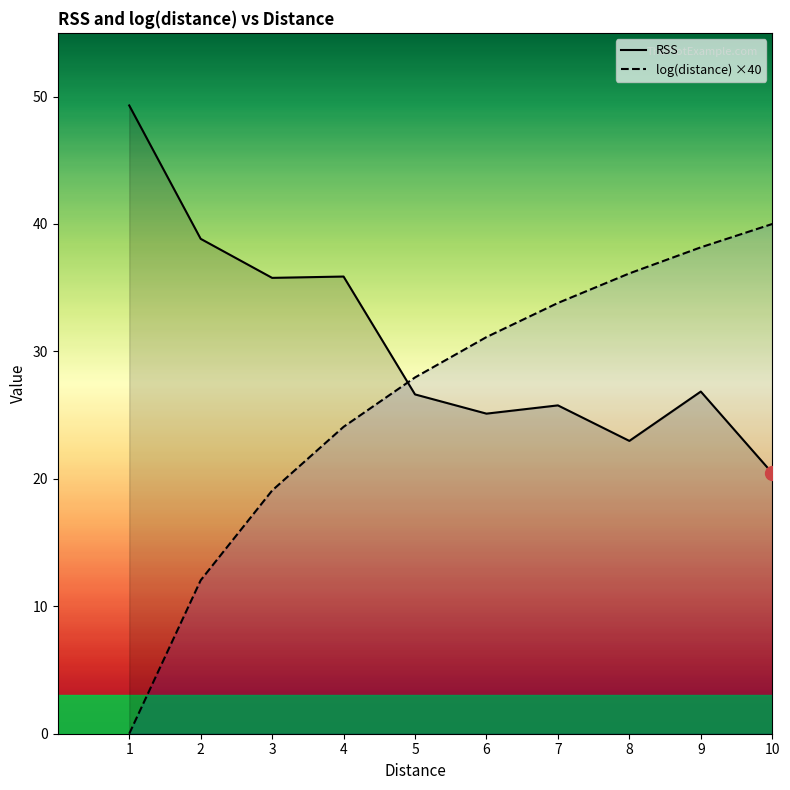

Which series changed the most between 2 and 5?

log(distance) ×40